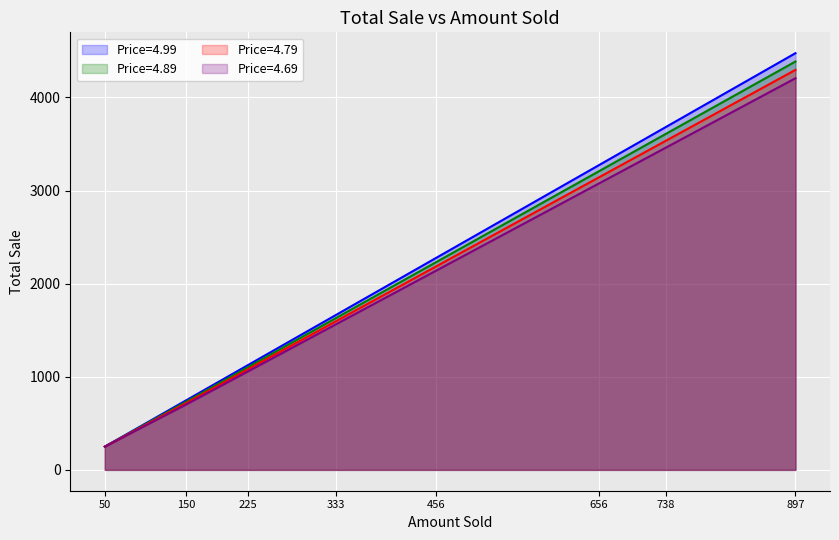

What is the highest value of the Price=4.69 series?

4206.9